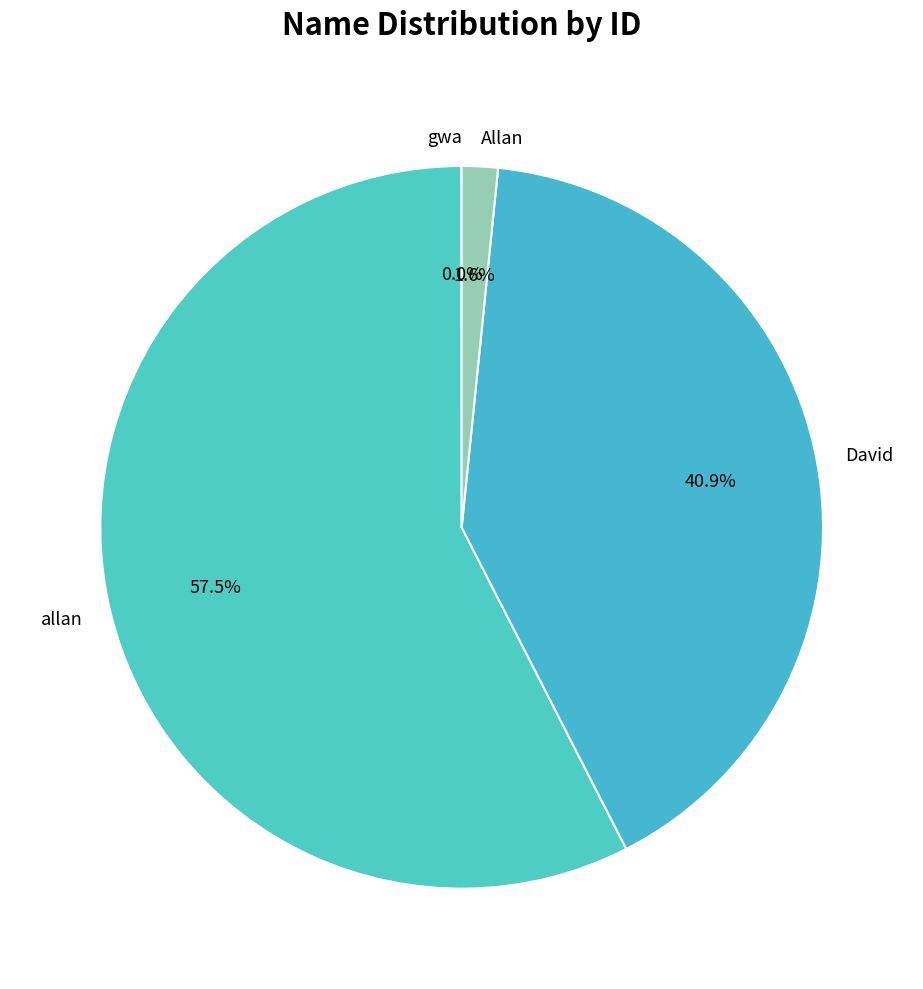

Which category has the biggest portion of the pie?

allan